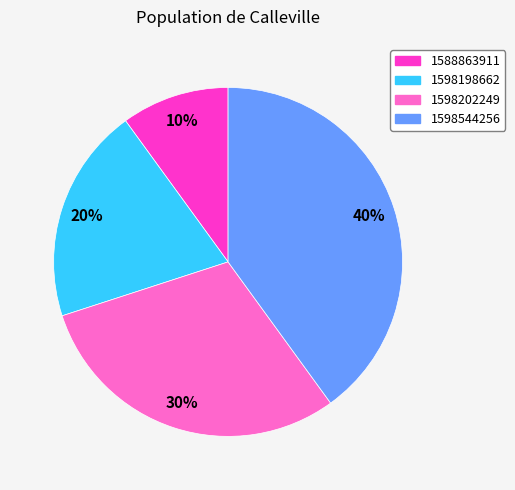

To the nearest percent, what is the difference between the largest and smallest slice percentages?

30%